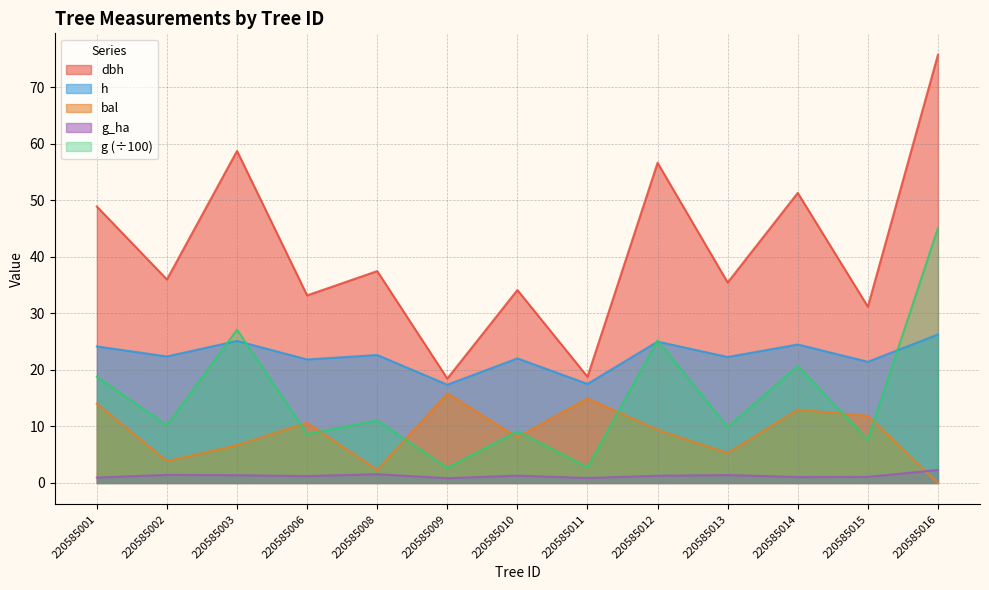

Rank the series at 220585003 from highest to lowest value.

dbh, g (÷100), h, bal, g_ha